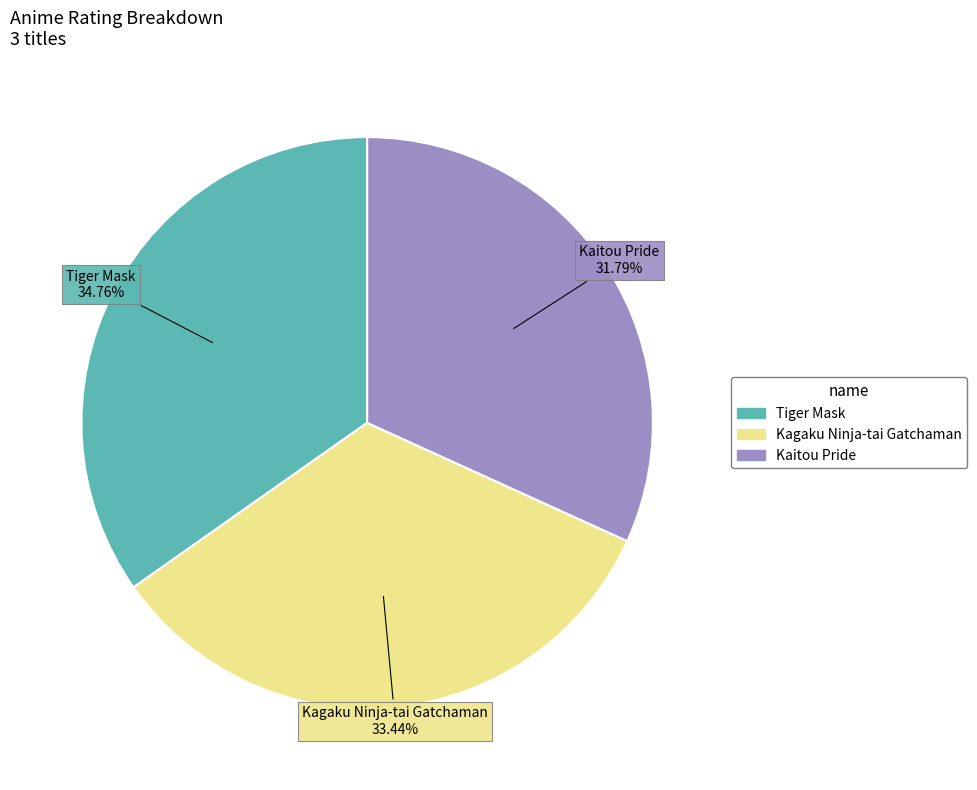

To the nearest percent, what portion does Tiger Mask represent?

35%